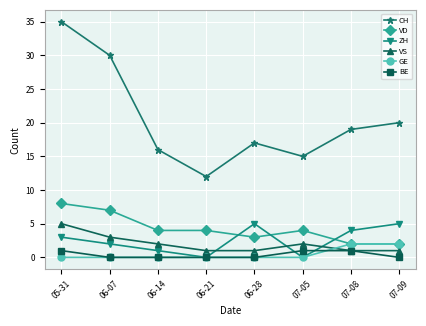

What is the total value across all series at 07-09?

30